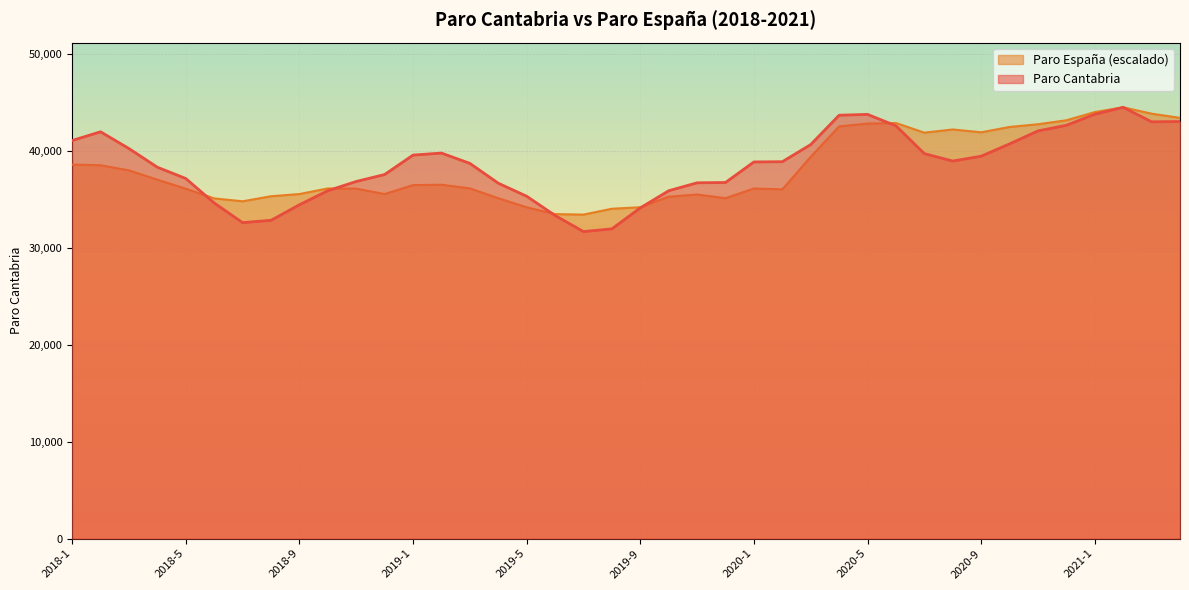

What position from the right is 2019-5?

24